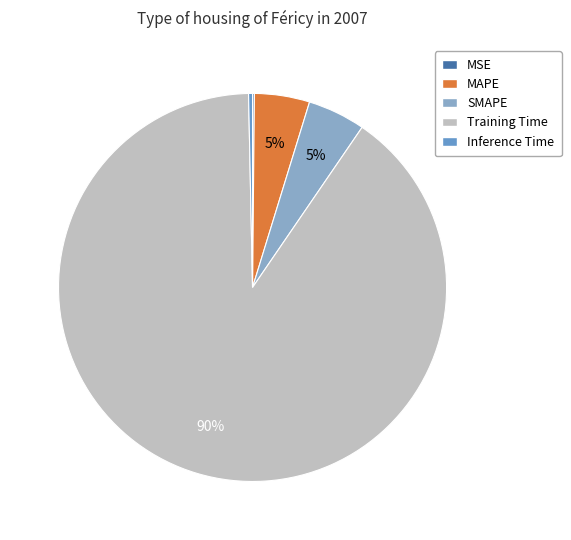

True or false: Training Time accounts for 97% of the total.

False